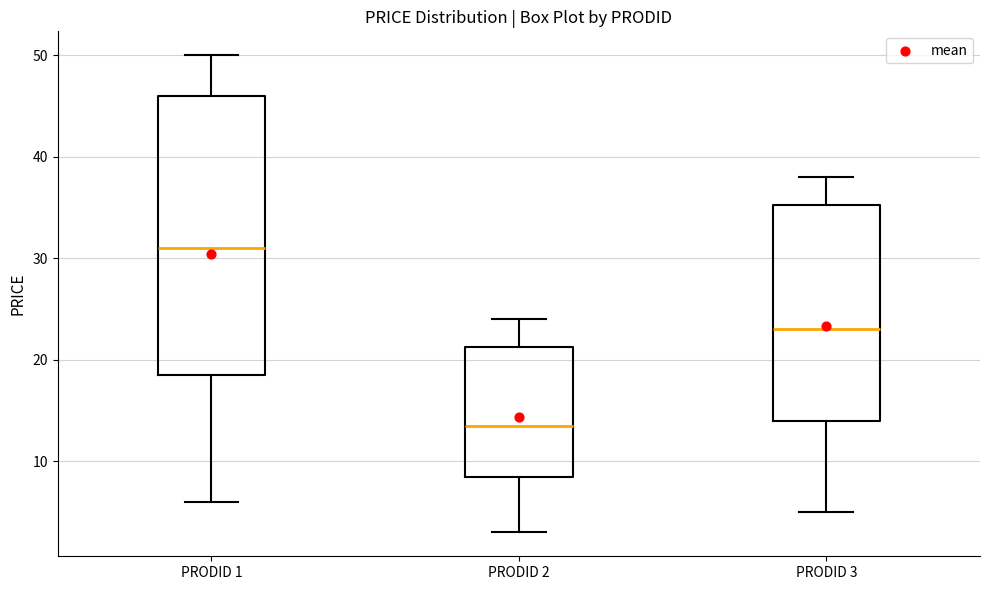

Reading left to right, transcribe this box plot: for each box, give where its median line is, the range the box spans, and where its two whiskers end, as read against the y-axis. The values are not printed on the chart, so give them approximately, as read against the axis.

PRODID 1: median 31, box 19 to 46, whiskers 6 to 50
PRODID 2: median 14, box 9 to 21, whiskers 3 to 24
PRODID 3: median 23, box 14 to 35, whiskers 5 to 38